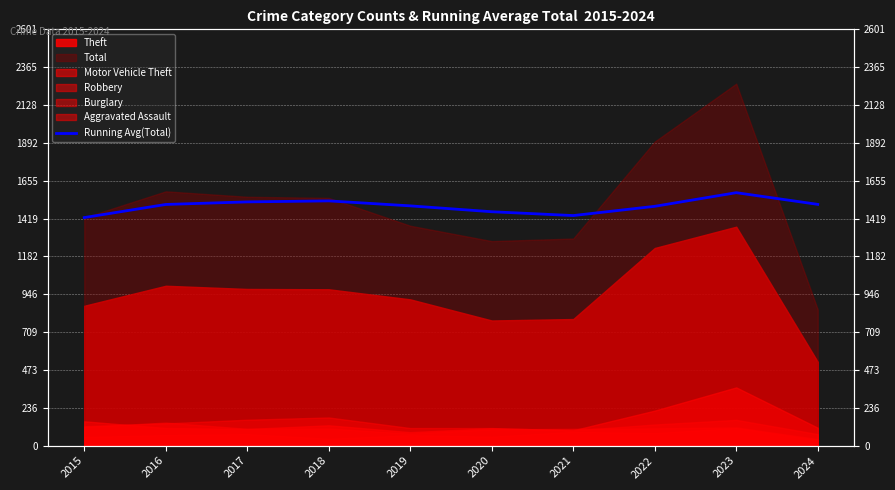

How many interior local peaks (higher than both neighbors) does the data have?

2